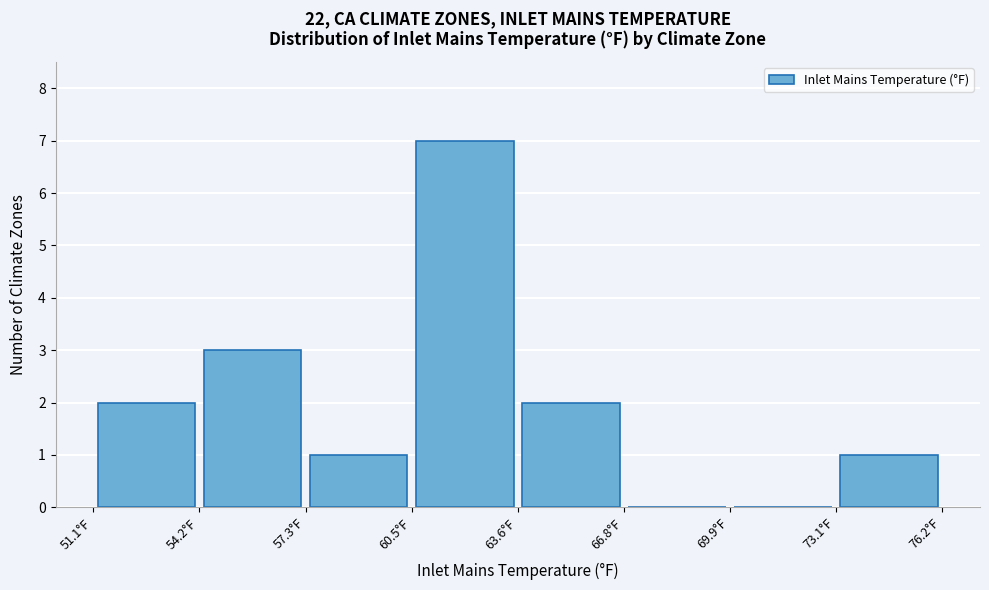

What is the height of the bar covering 63.5 to 67.0 on the x-axis? Neither the bar edges nor the heights are printed on the chart, so give them approximately, as read against the axes.

2